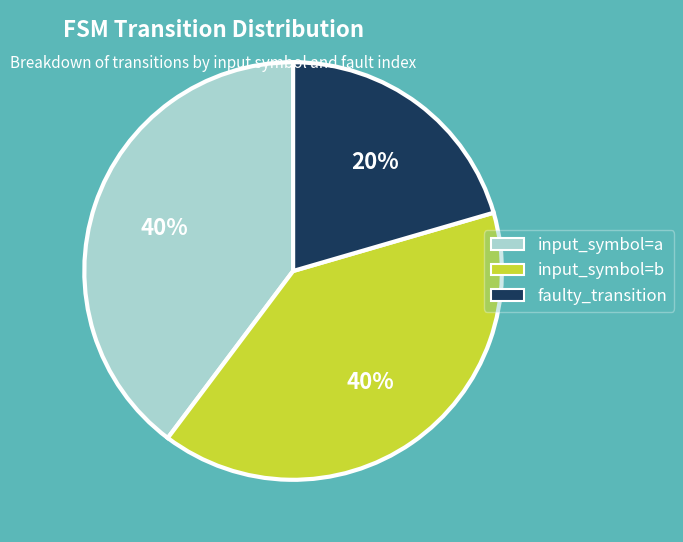

Do input_symbol=a and faulty_transition together represent more than half of the pie?

Yes